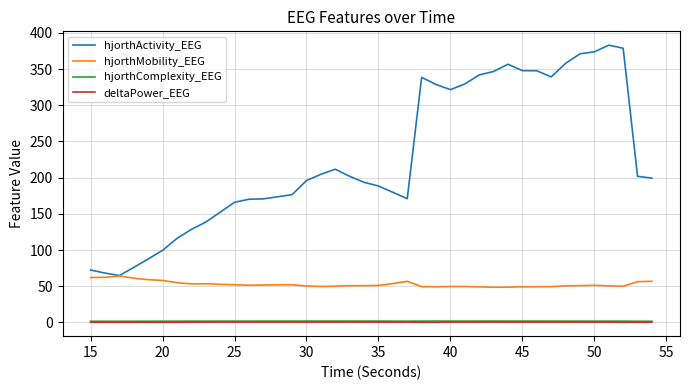

Which series has the widest spread of values?

hjorthActivity_EEG